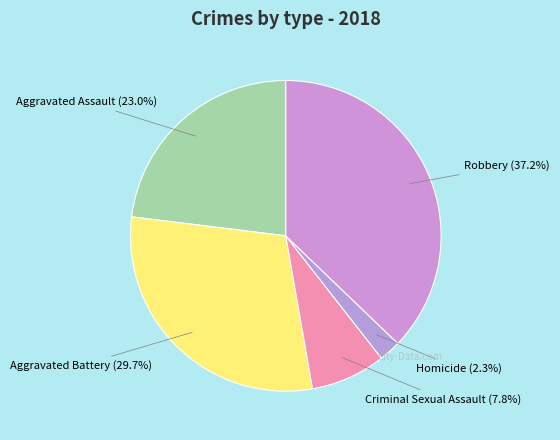

What is the largest slice in the pie chart?

Robbery